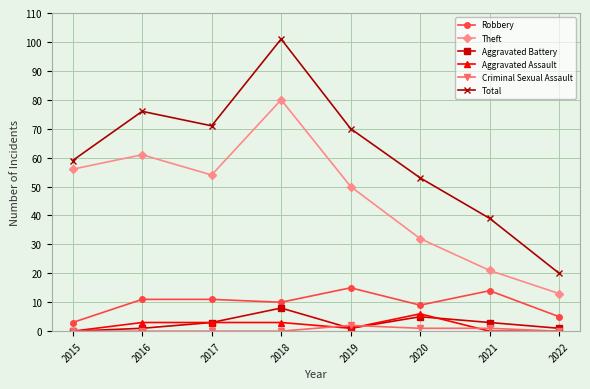

How many categories are shown in the chart?

8